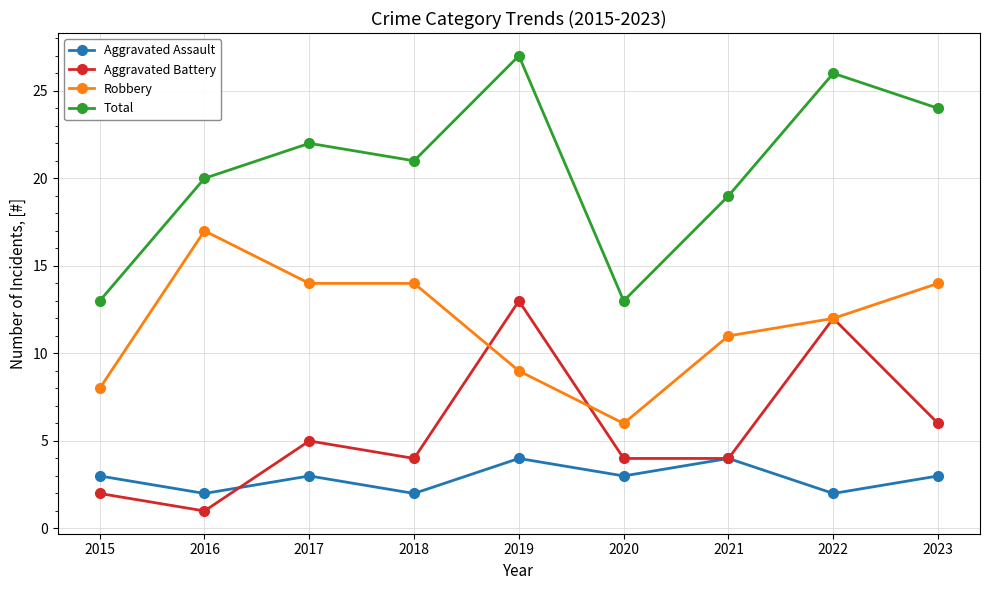

Reading left to right, what are all the values shown in this chart?

Aggravated Assault: 2015=3	2016=2	2017=3	2018=2	2019=4	2020=3	2021=4	2022=2	2023=3
Aggravated Battery: 2015=2	2016=1	2017=5	2018=4	2019=13	2020=4	2021=4	2022=12	2023=6
Robbery: 2015=8	2016=17	2017=14	2018=14	2019=9	2020=6	2021=11	2022=12	2023=14
Total: 2015=13	2016=20	2017=22	2018=21	2019=27	2020=13	2021=19	2022=26	2023=24